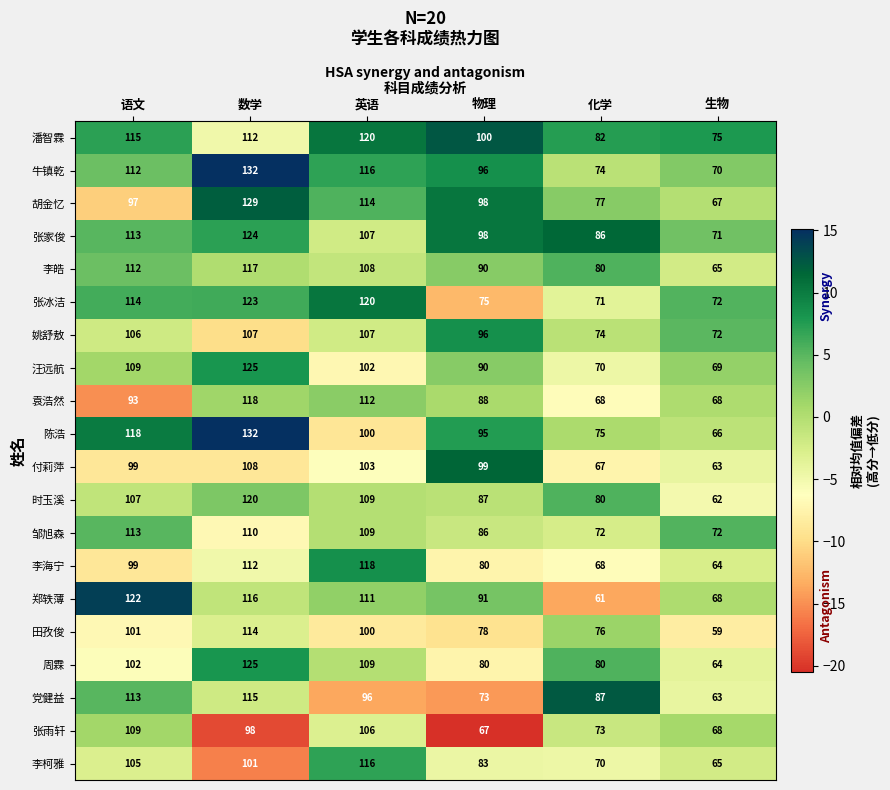

Read the 周霖 value at 语文, to the nearest 10.

100